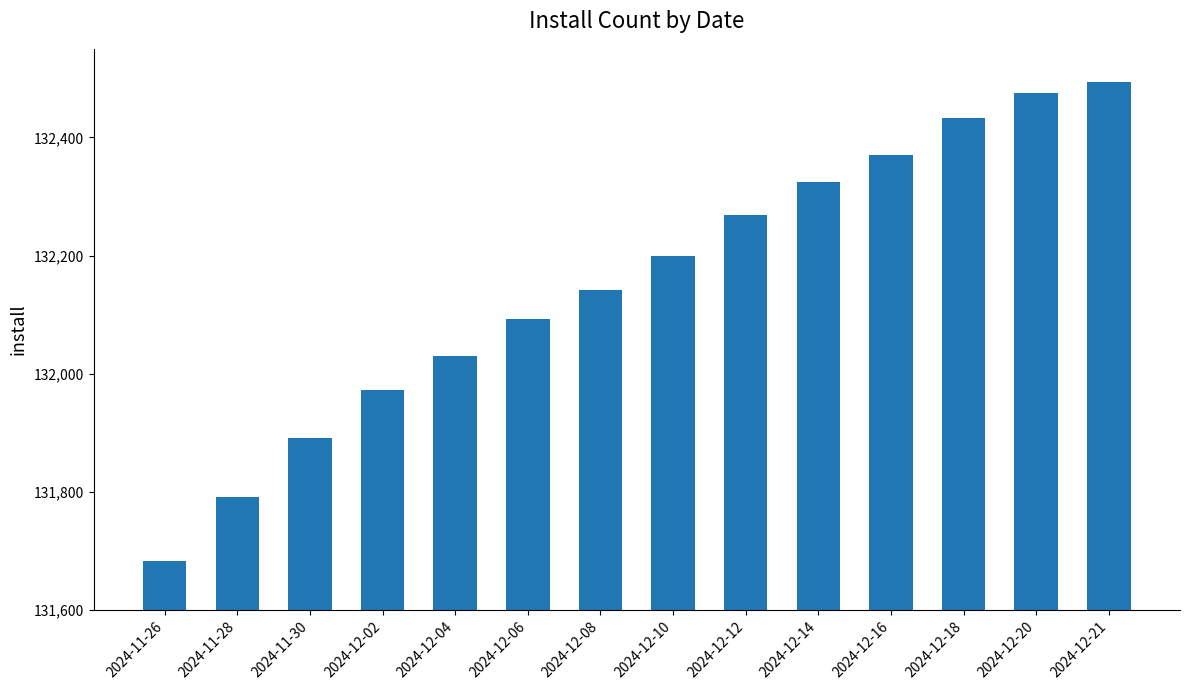

List the labels in order of value, largest first.

2024-12-21, 2024-12-20, 2024-12-18, 2024-12-16, 2024-12-14, 2024-12-12, 2024-12-10, 2024-12-08, 2024-12-06, 2024-12-04, 2024-12-02, 2024-11-30, 2024-11-28, 2024-11-26